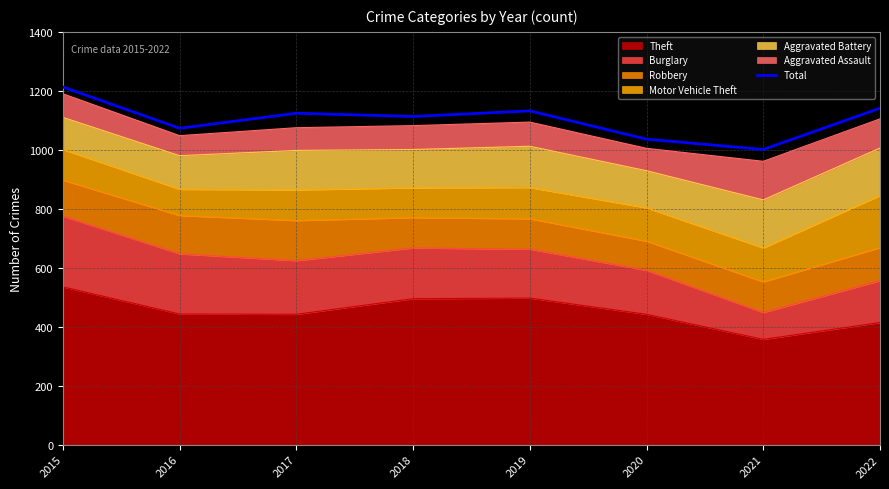

Reading left to right, list all the values displayed in this chart.

2015=1213	2016=1073	2017=1124	2018=1113	2019=1132	2020=1036	2021=1001	2022=1141